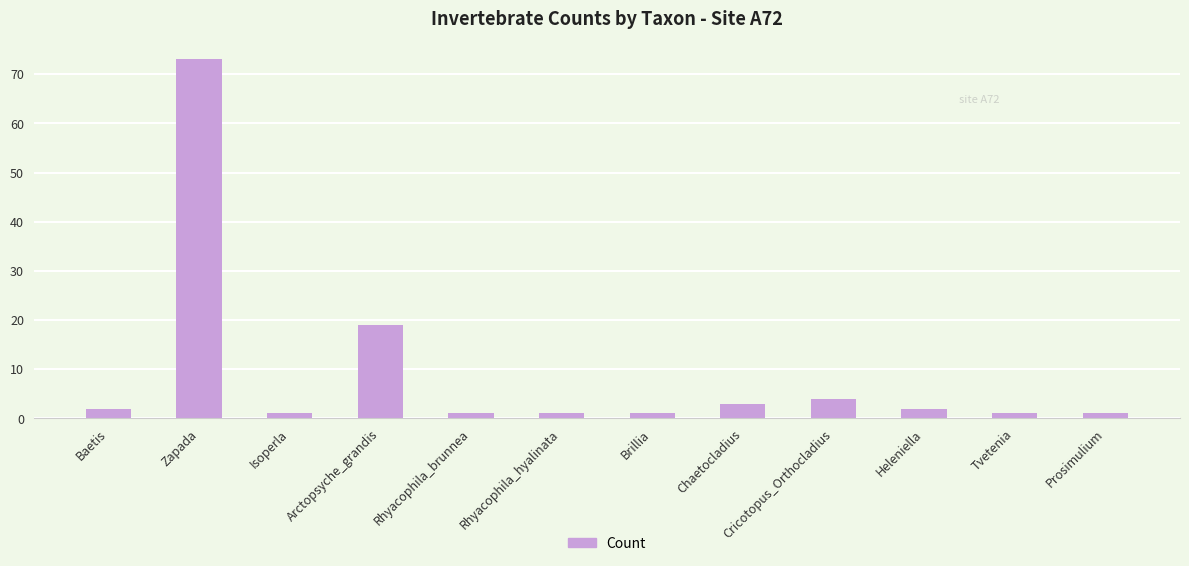

Reading left to right, transcribe all the data shown in this chart.

2	73	1	19	1	1	1	3	4	2	1	1